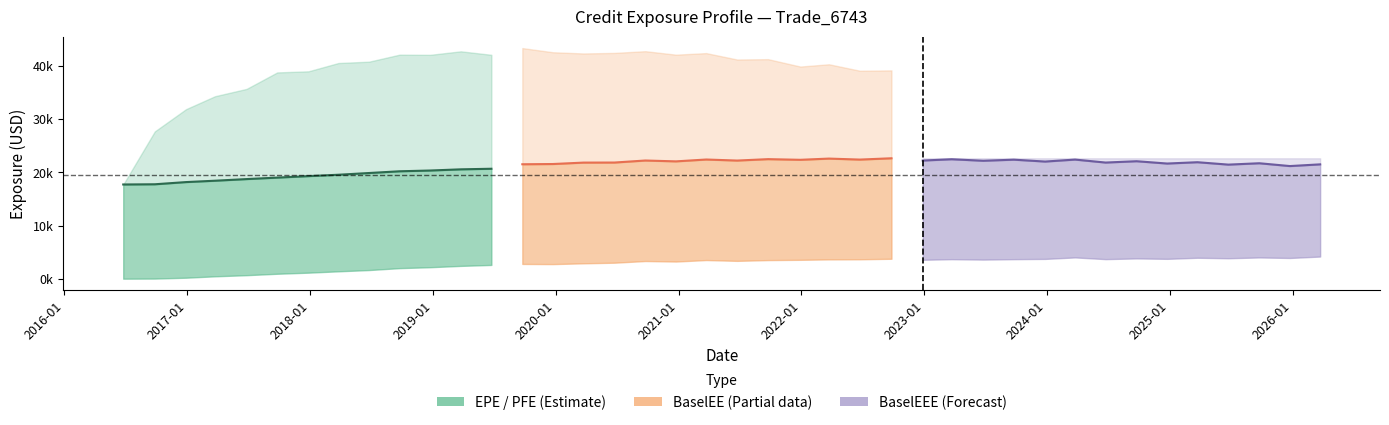

Does the chart display data point markers on the line(s)?

No